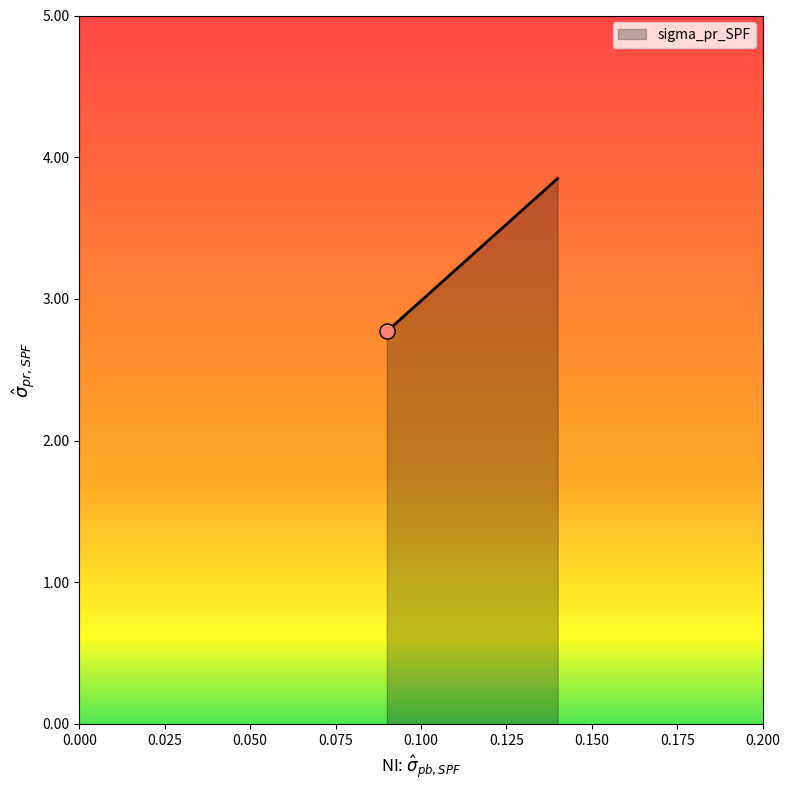

Between 0.09 and 0.09, which is larger?

0.09